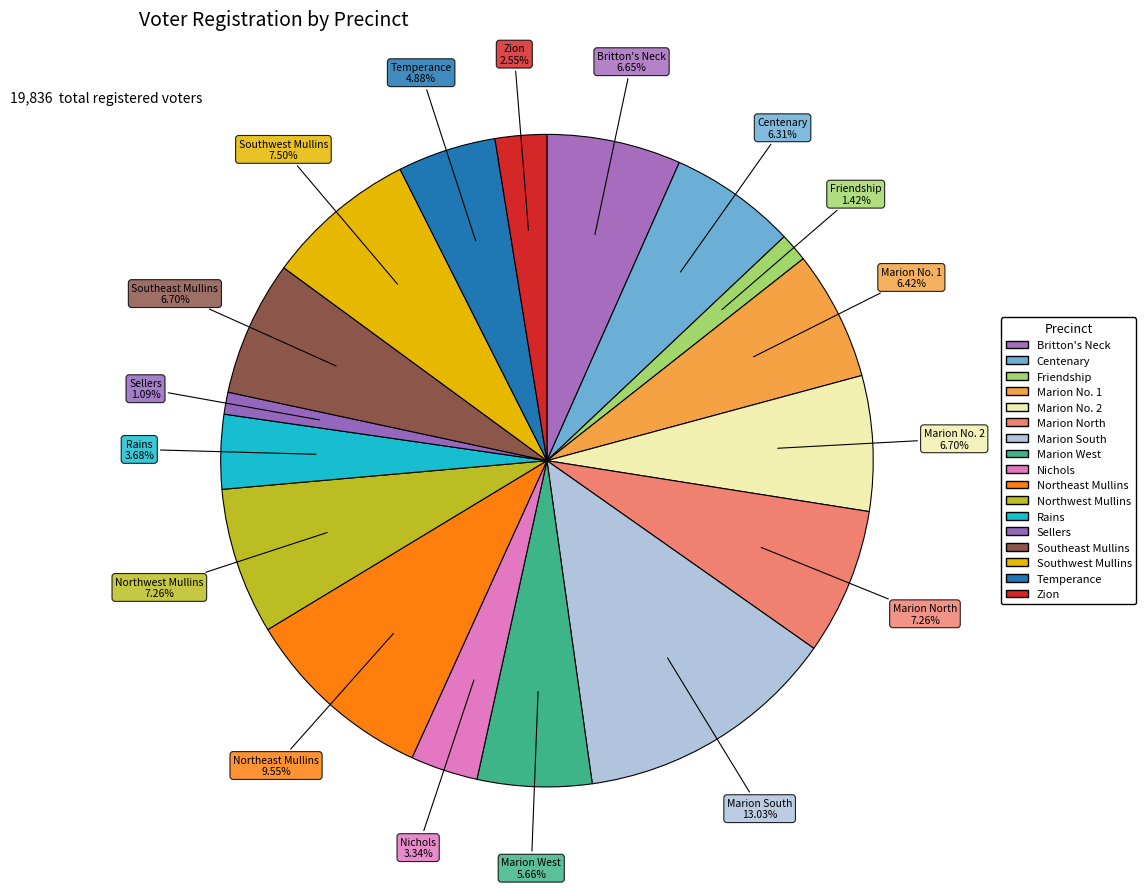

Is it true that Centenary is 6% of the pie?

True